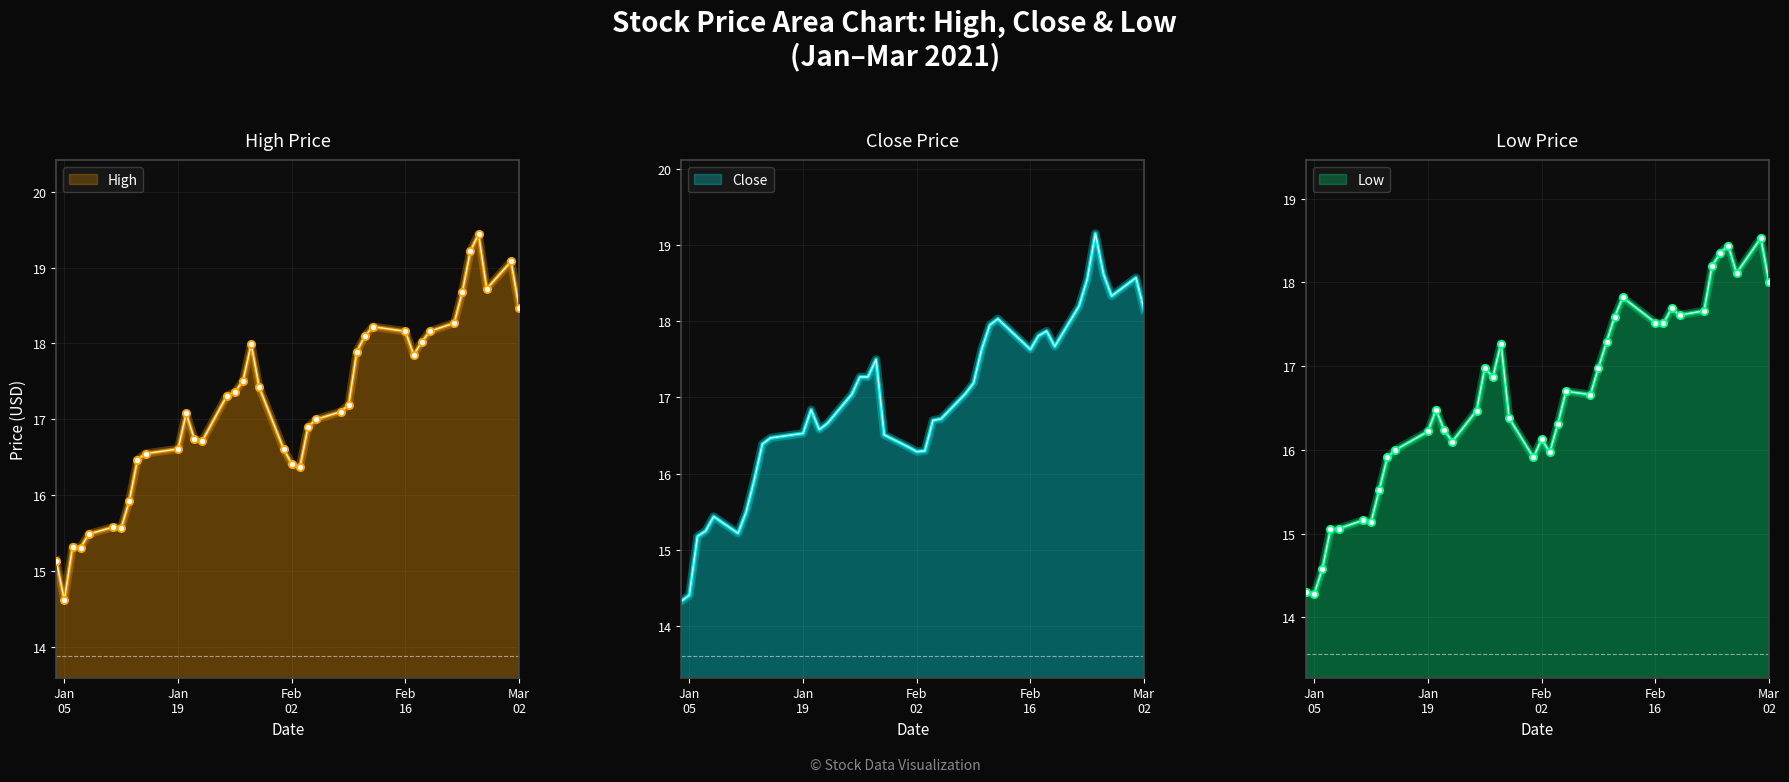

Which series contains the highest Y value?

High